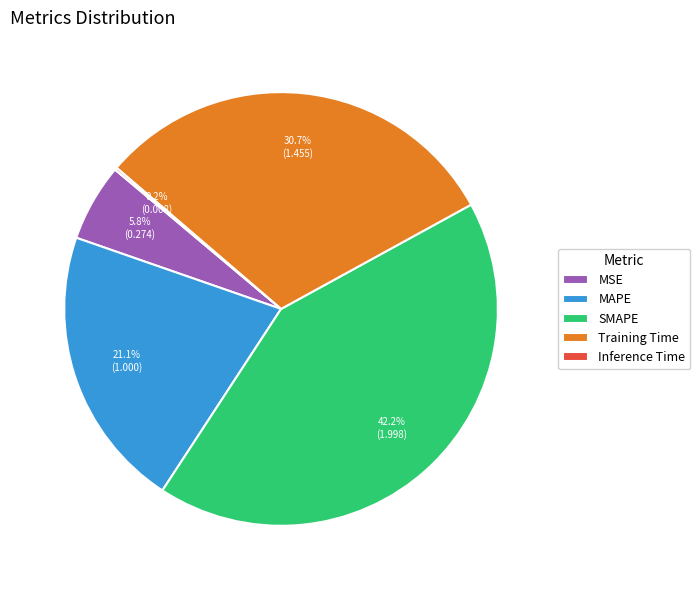

Do MSE and Training Time together represent more than half of the pie?

No